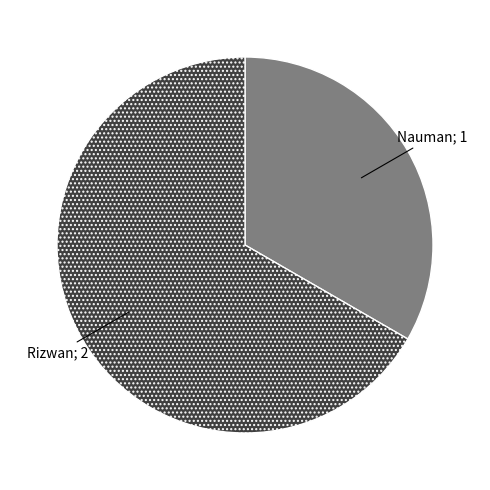

Is there any slice that represents more than half of the pie?

Yes